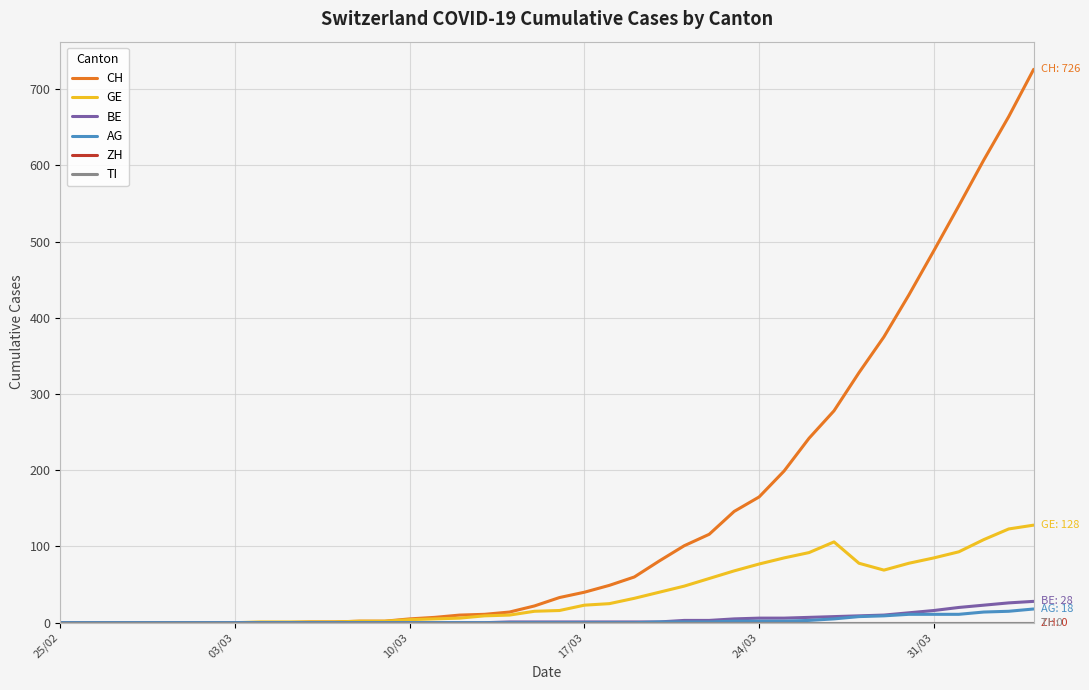

Is this an area chart (filled region under the line)?

No